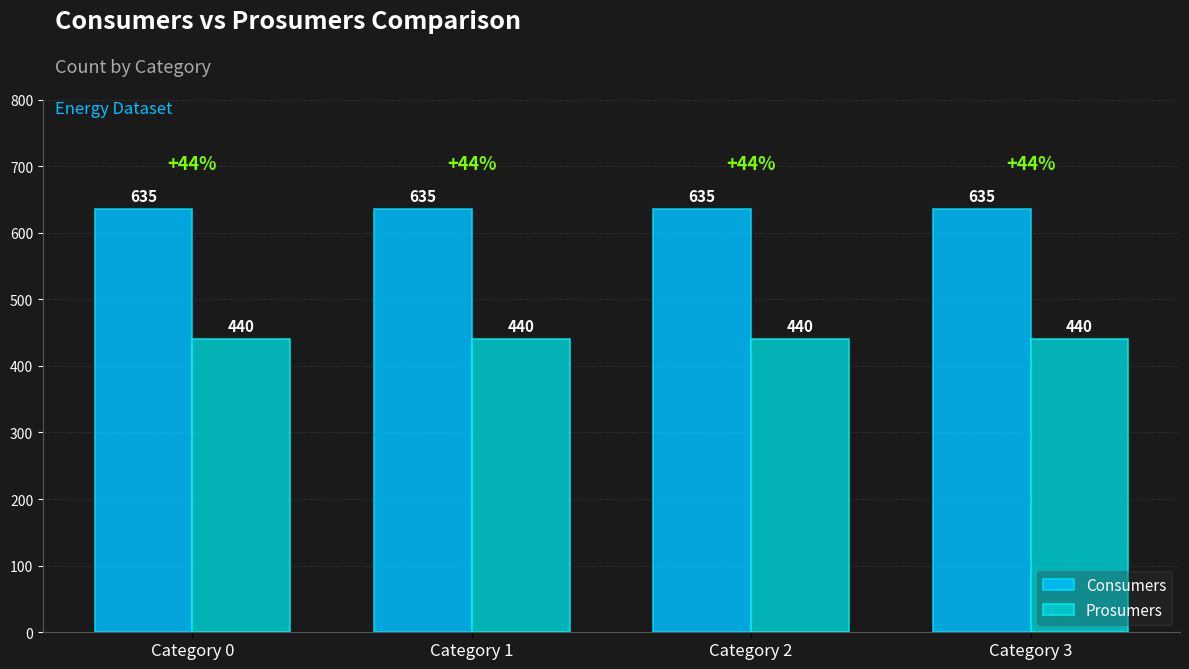

What is the value of the Consumers bar at the 3rd from the left?

635